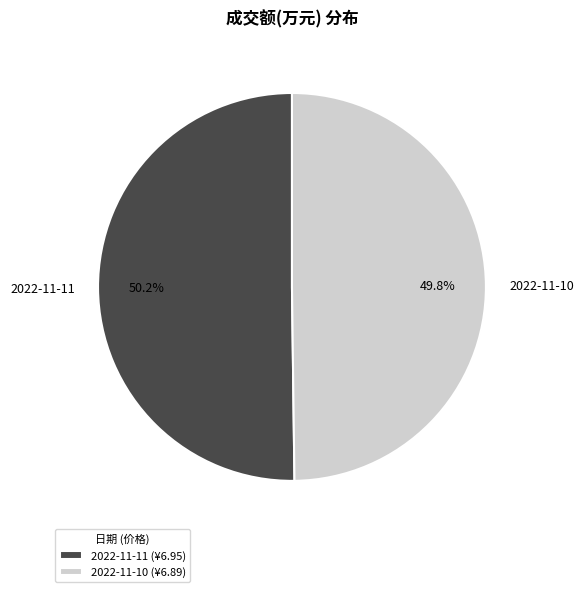

Count the number of slices in the pie.

2